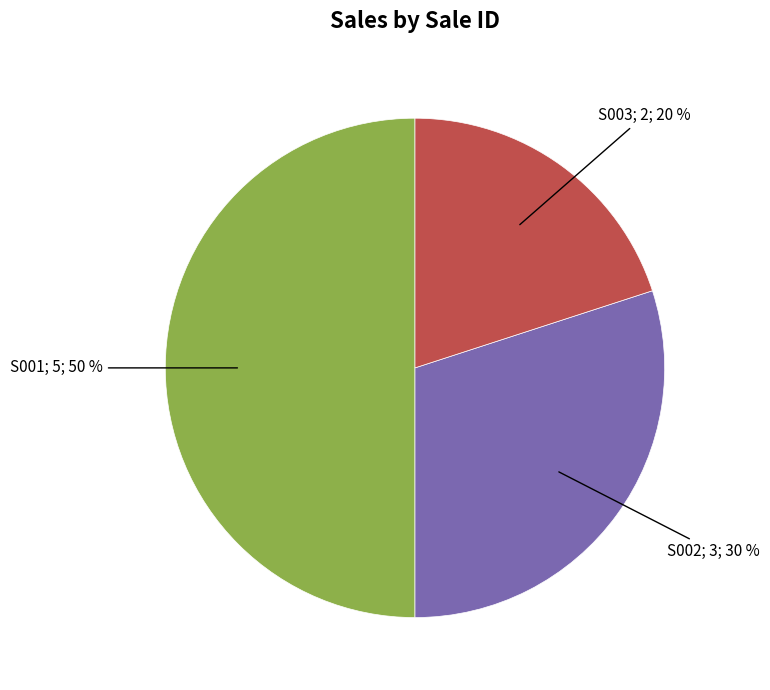

To the nearest percent, what is the average slice percentage?

33%